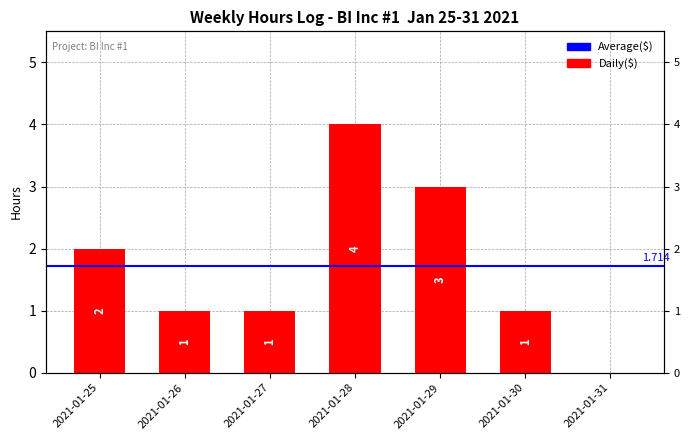

Which category has the lowest value across all series?

2021-01-31